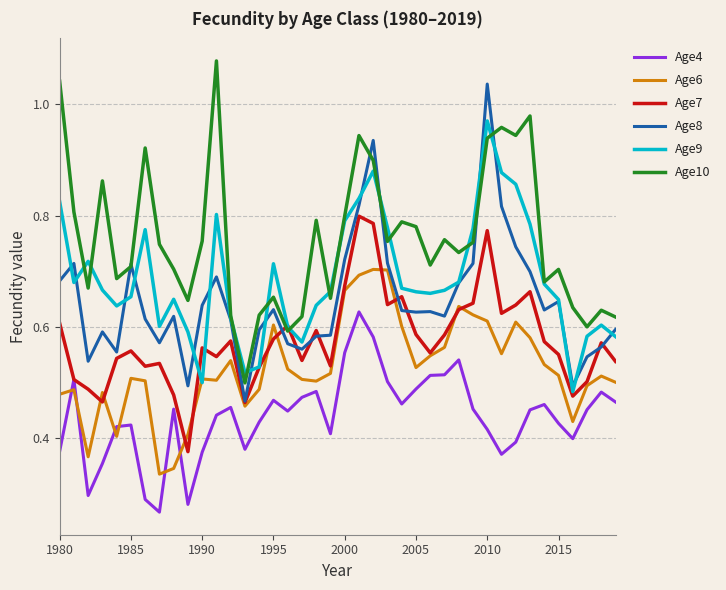

True or false: Age4 and Age10 cross at least once.

False